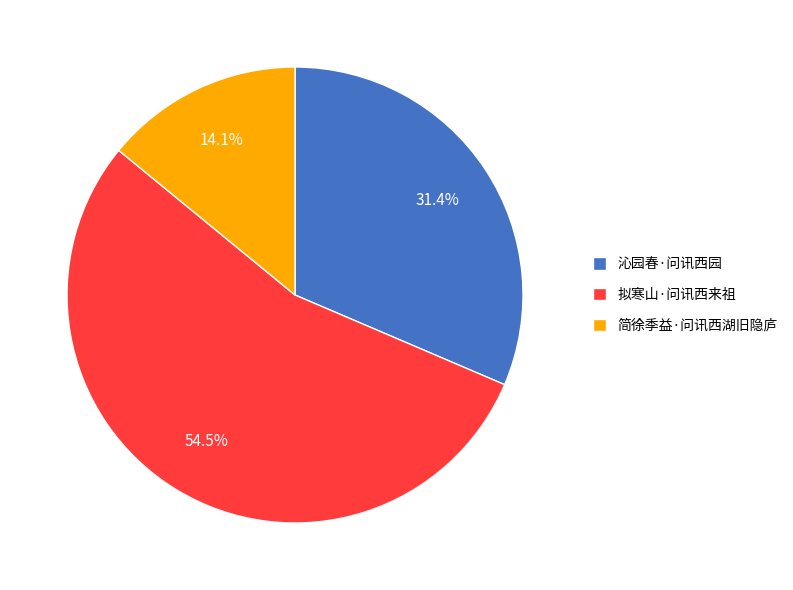

Is there a majority slice in this chart?

Yes